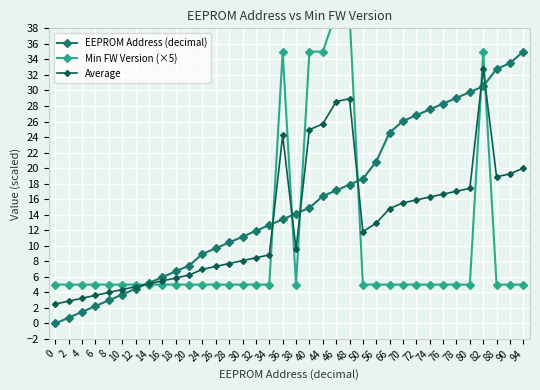

What is the difference between the maximum and minimum values in the Average series?

30.3